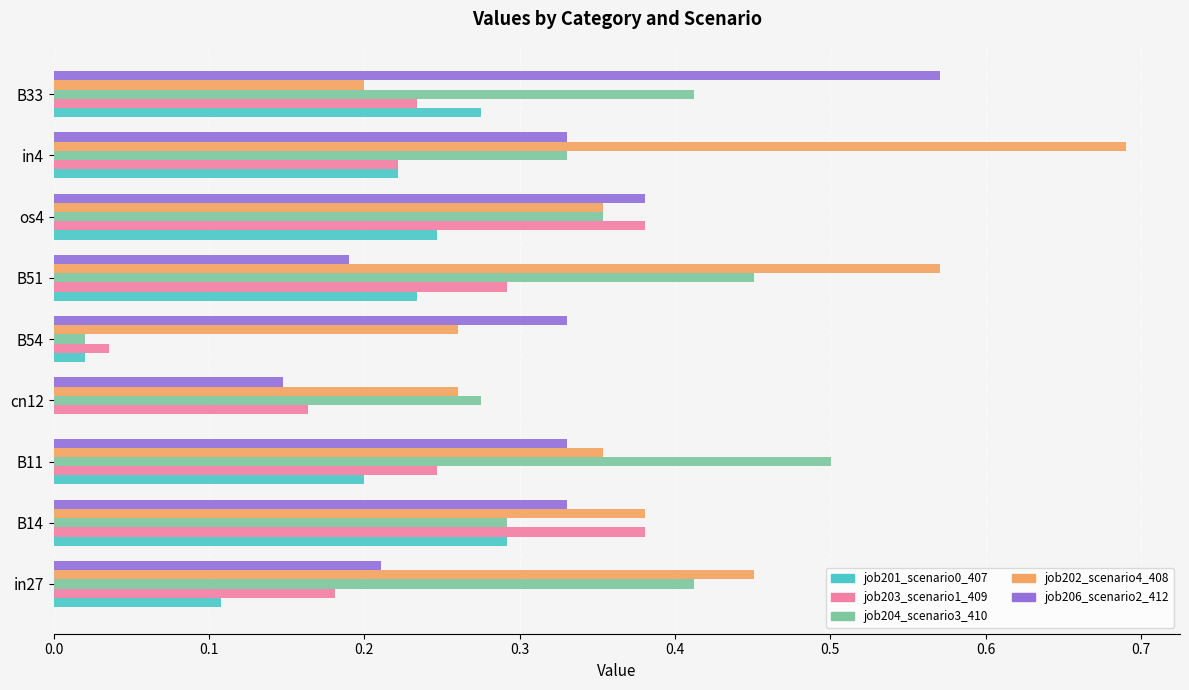

What is the sum of all job204_scenario3_410 values?

3.0